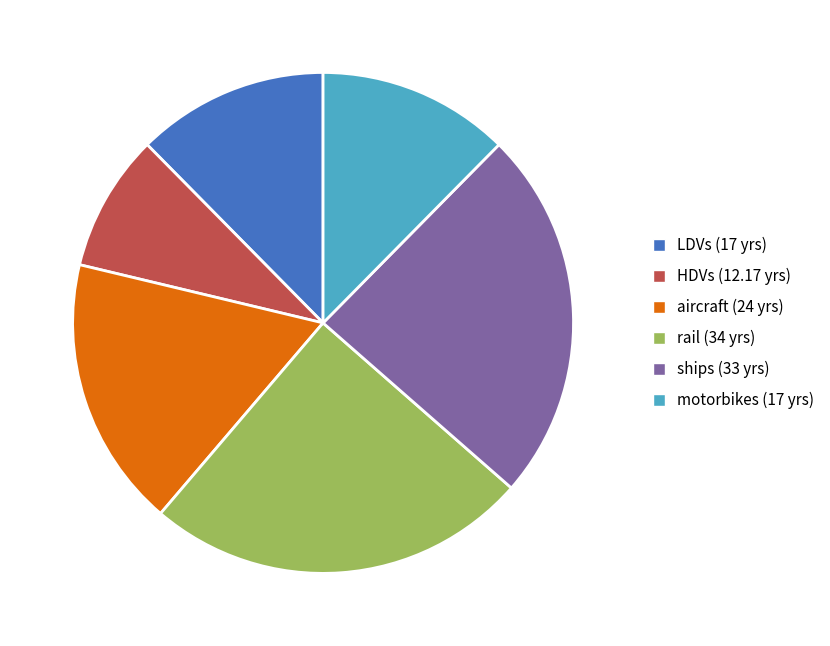

Does motorbikes represent more than half of the total?

No